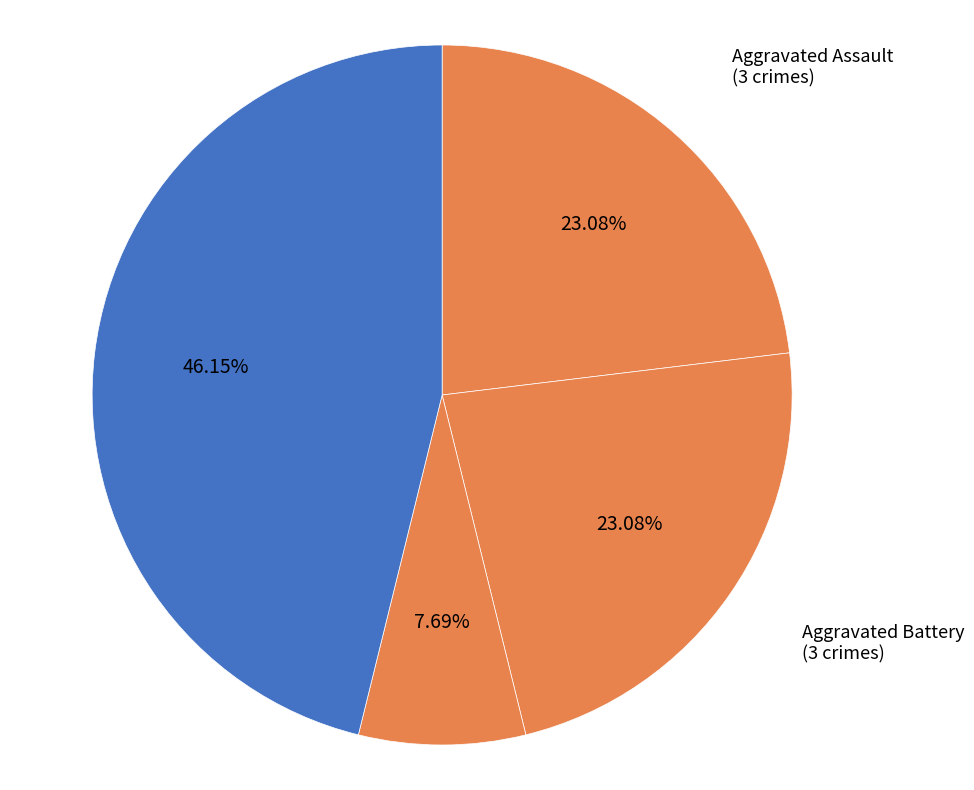

How many segments does this pie chart have?

4